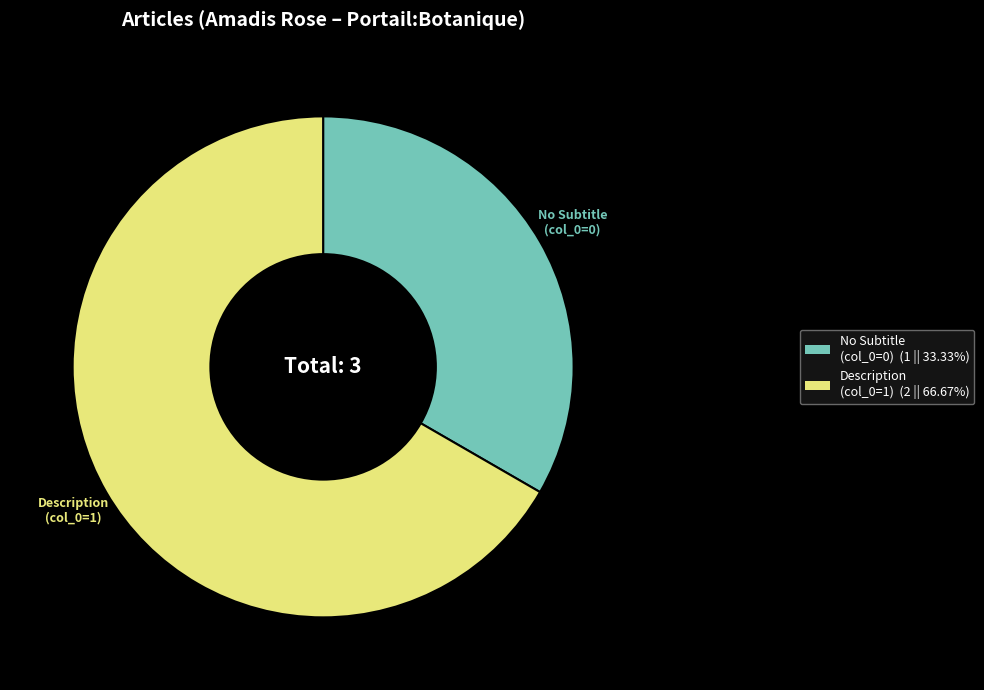

What is the ratio of the value at Description (col_0=1) (2 || 66.67%) to the value at No Subtitle (col_0=0) (1 || 33.33%)?

2.0